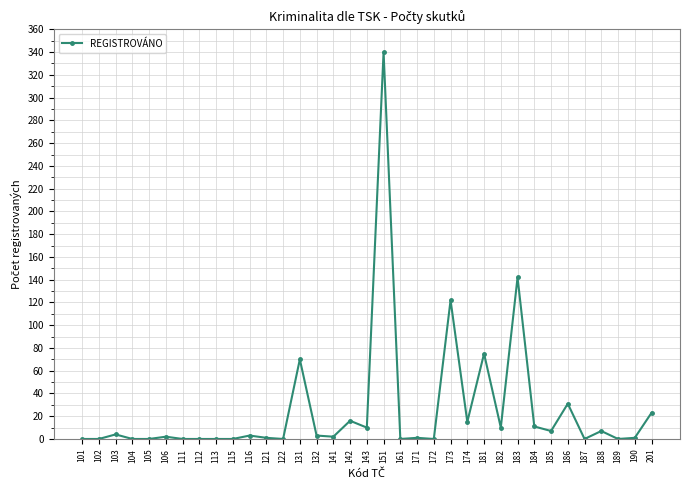

Which category has the highest value across all series?

151